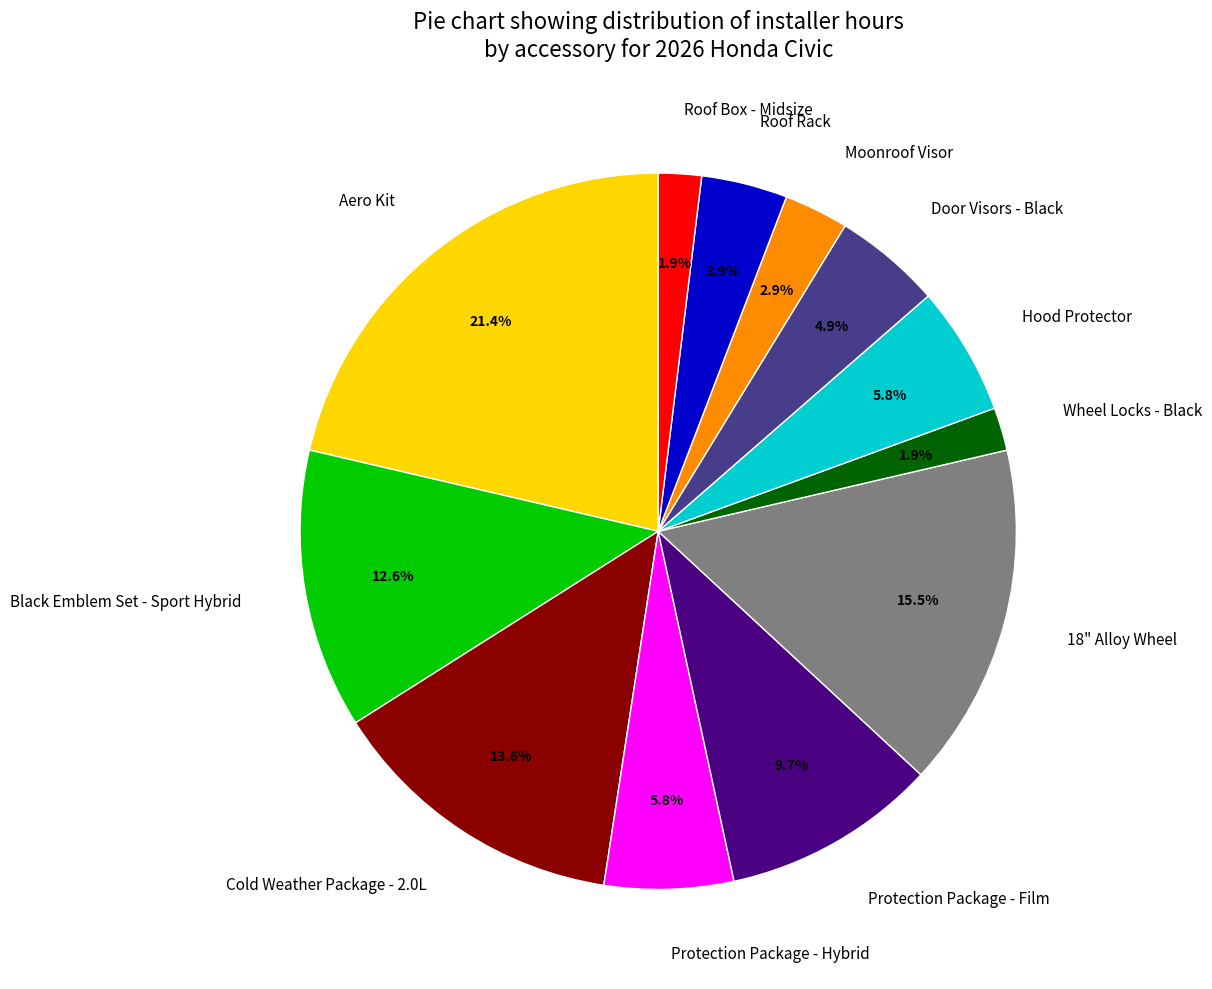

Which category has the biggest portion of the pie?

Aero Kit